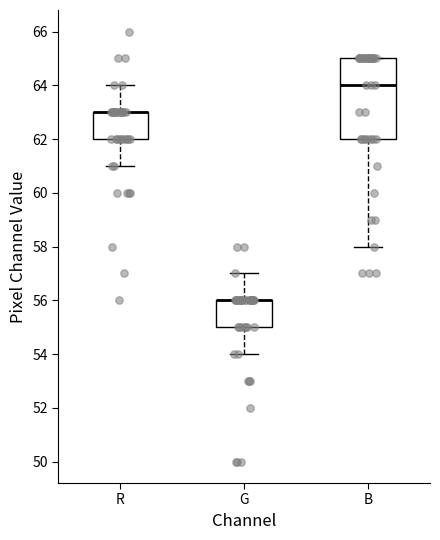

Which box is the tallest, from its lower edge to its upper edge?

B